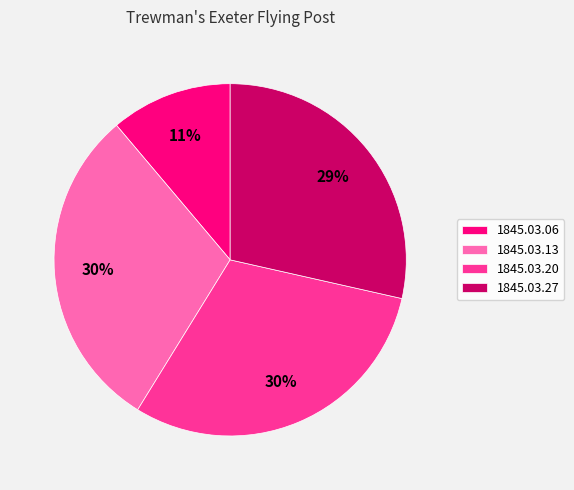

To the nearest percent, what is the difference between the largest and smallest slice percentages?

19%